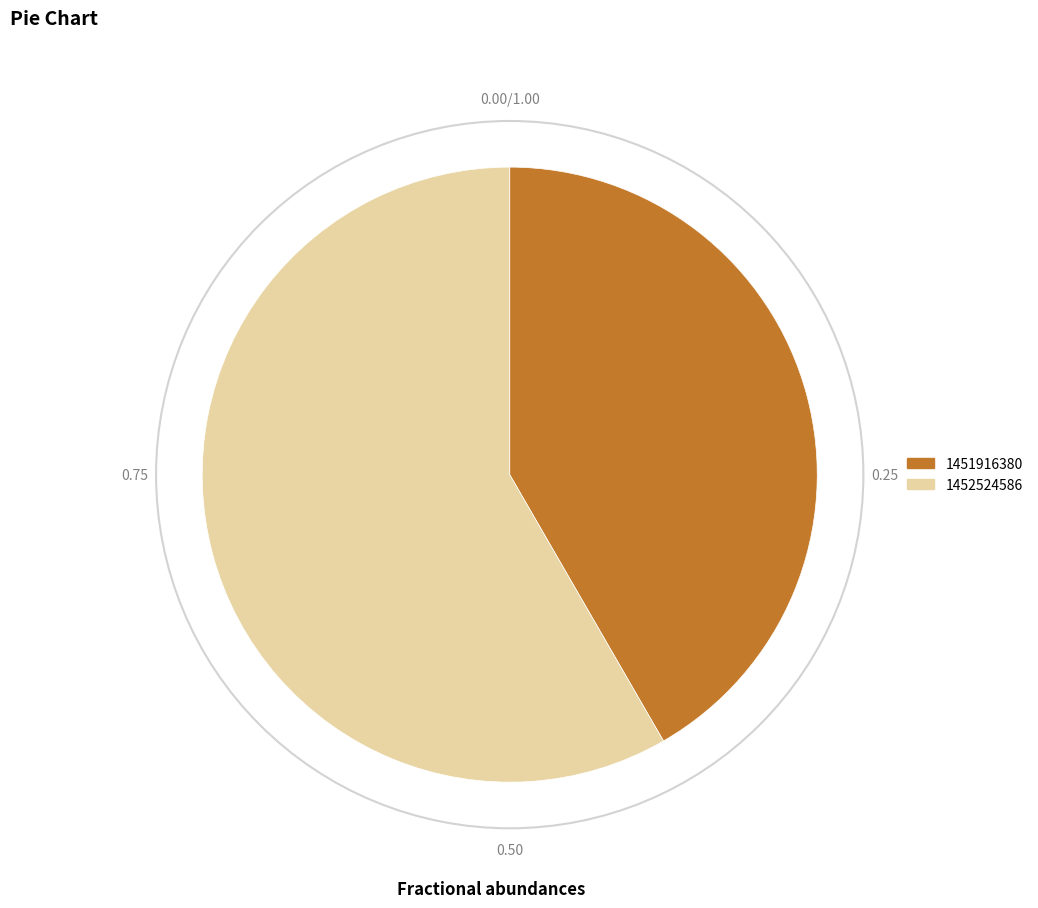

What is the largest slice in the pie chart?

1452524586